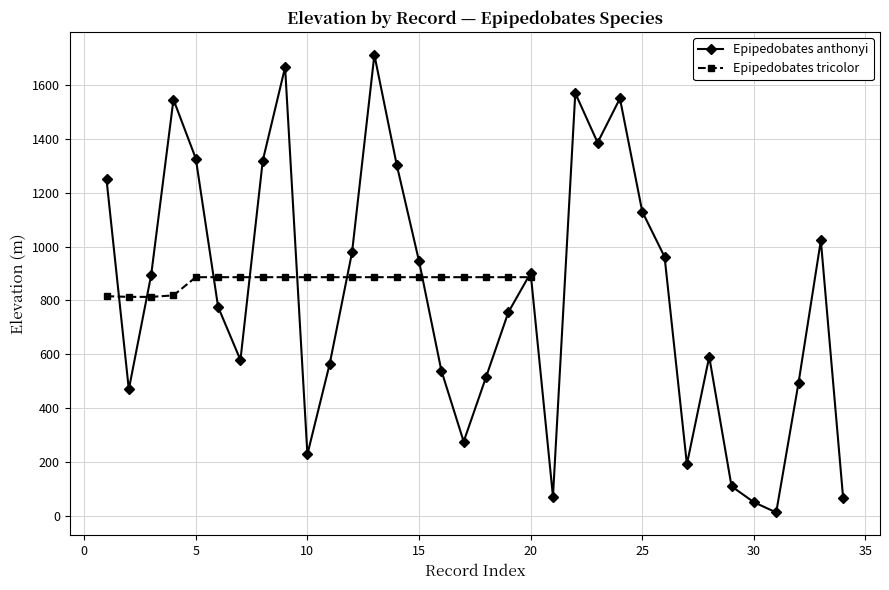

The value of Epipedobates anthonyi at 30 is 51. True or false?

True